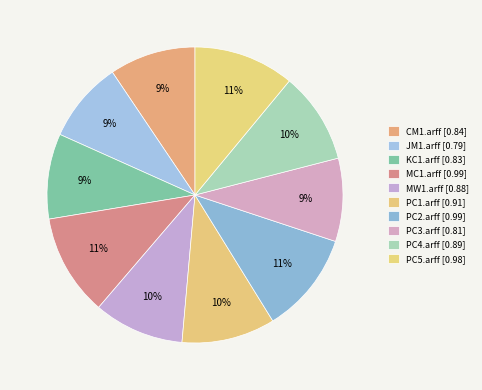

Count the number of slices in the pie.

10